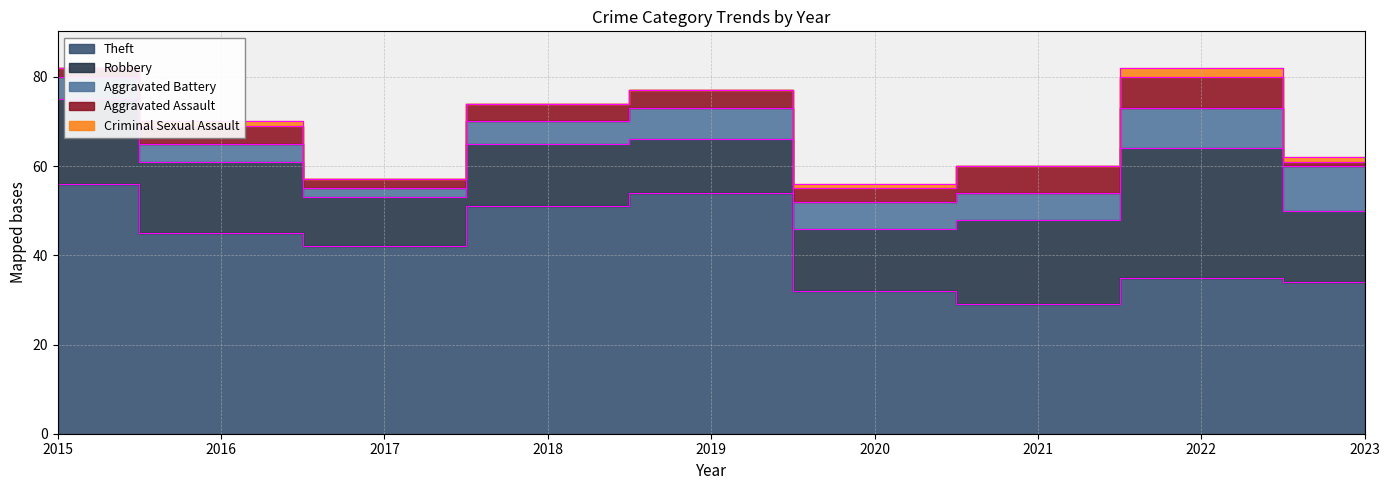

Which series changed the most between 2015 and 2016?

Theft